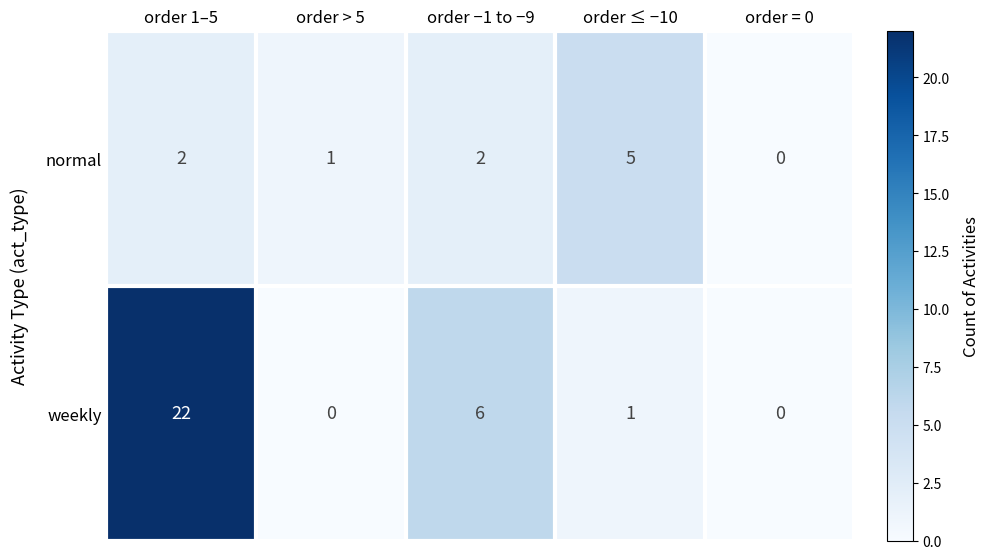

What is the sum of all weekly values?

29